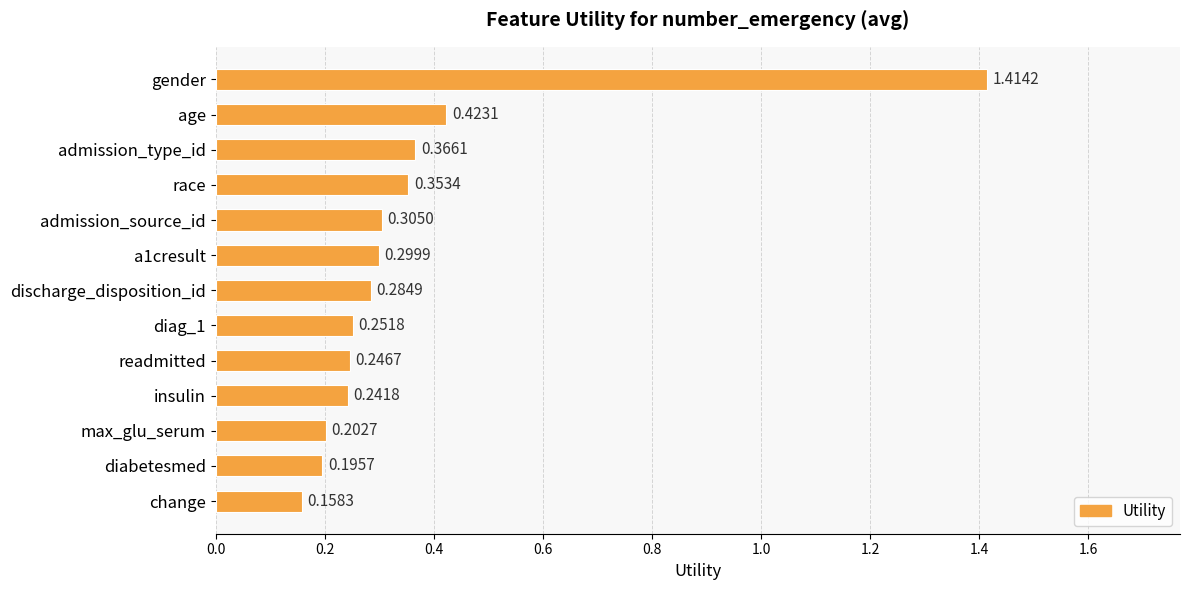

At which label is the value closest to 0?

change